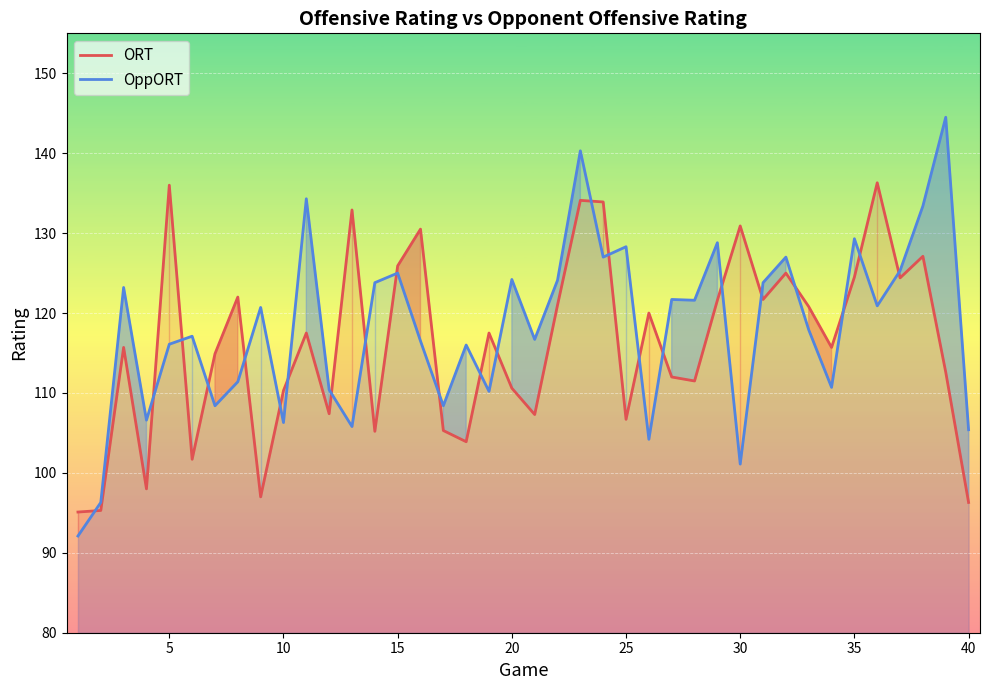

How many lines are shown in the chart?

2